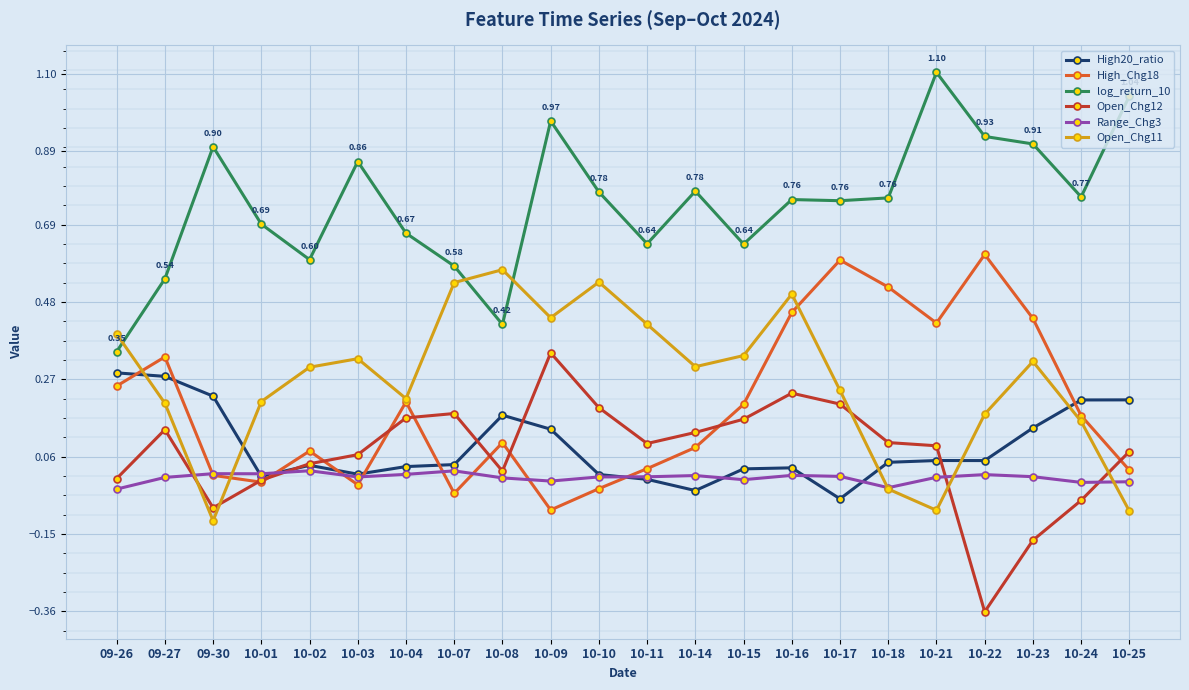

At which category does log_return_10 reach its first local valley?

10-02